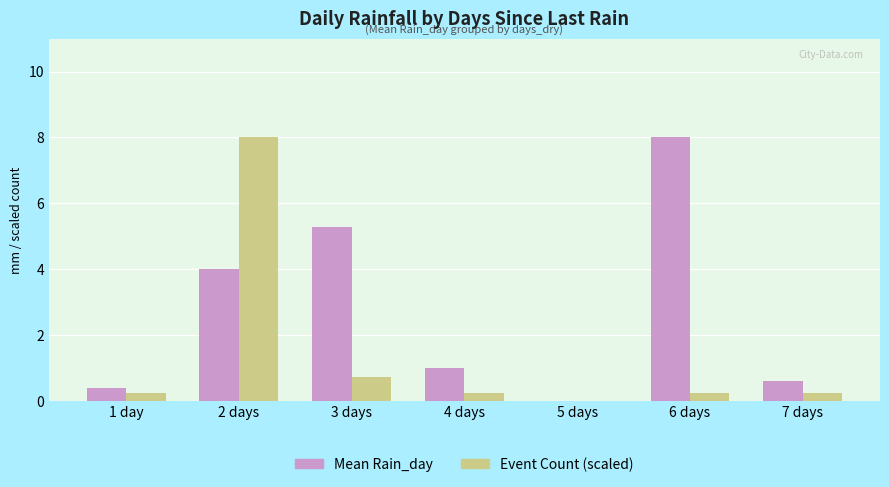

Are the bars grouped side by side (vs. stacked)?

Yes